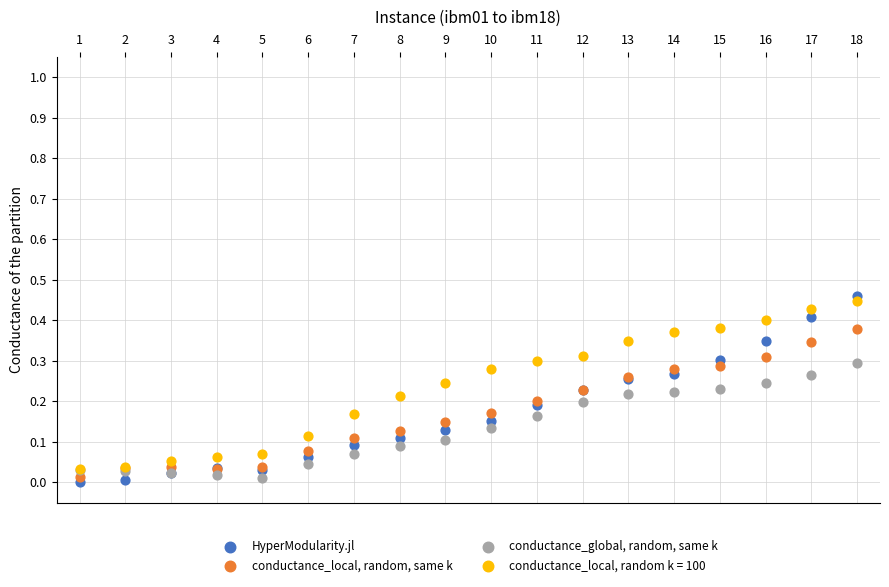

Which series reaches the maximum Y coordinate?

HyperModularity.jl